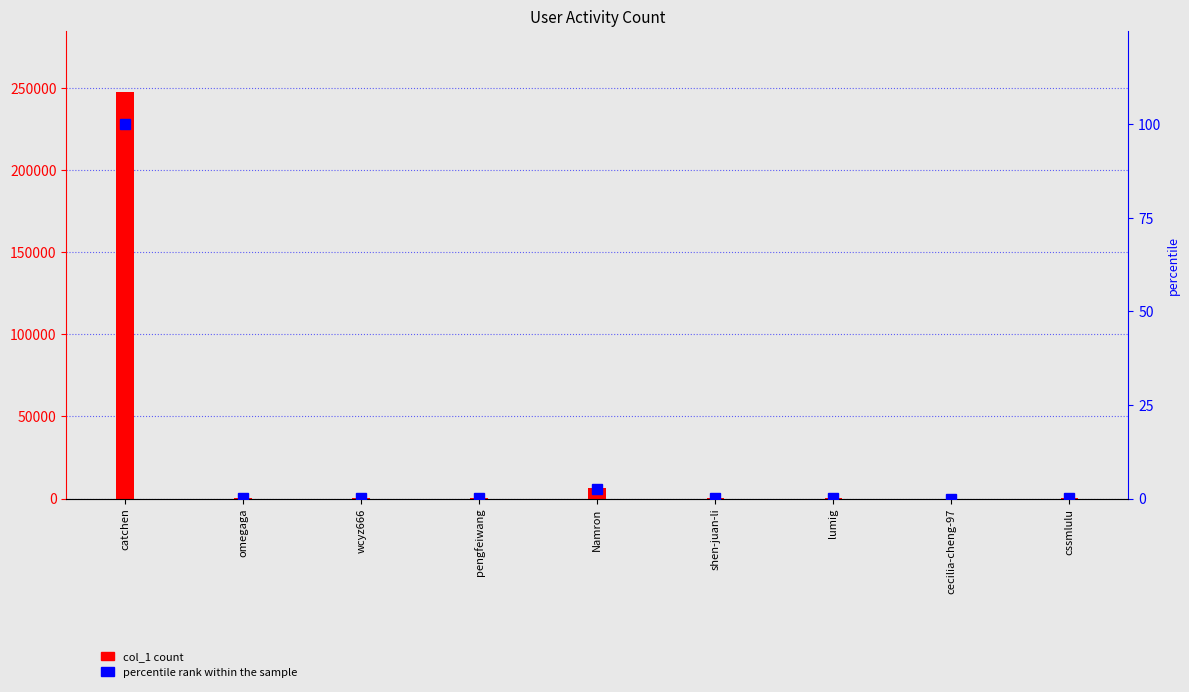

List the labels in order of percentile rank within the sample value, largest first.

catchen, Namron, wcyz666, lumig, omegaga, pengfeiwang, cssmlulu, shen-juan-li, cecilia-cheng-97